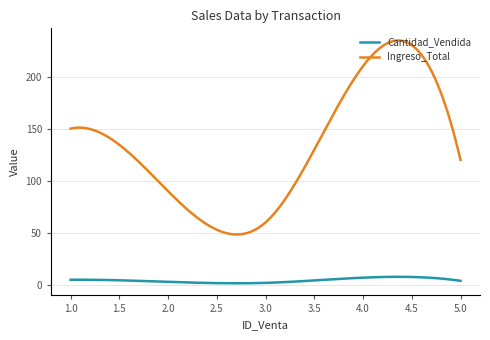

List the series in order of their overall mean, highest first.

Ingreso_Total, Cantidad_Vendida